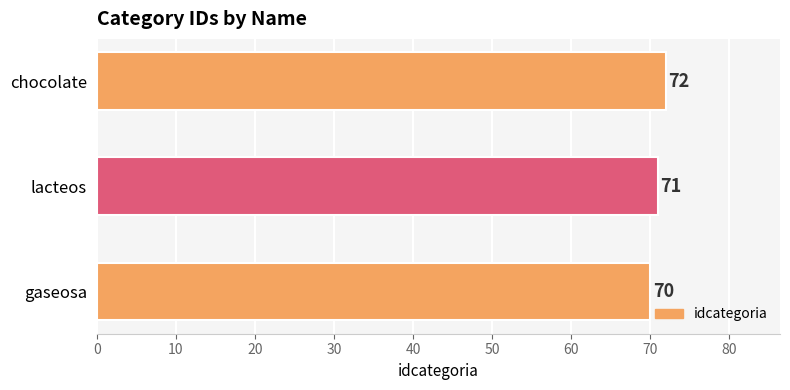

What is the smallest value displayed?

70